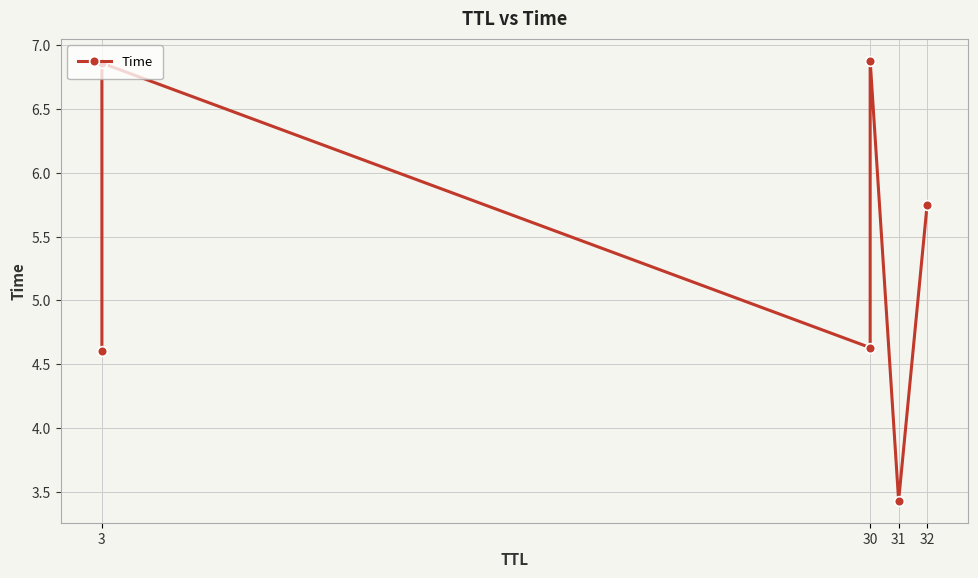

The chart shows a value of 7.0 at 3. True or false?

False